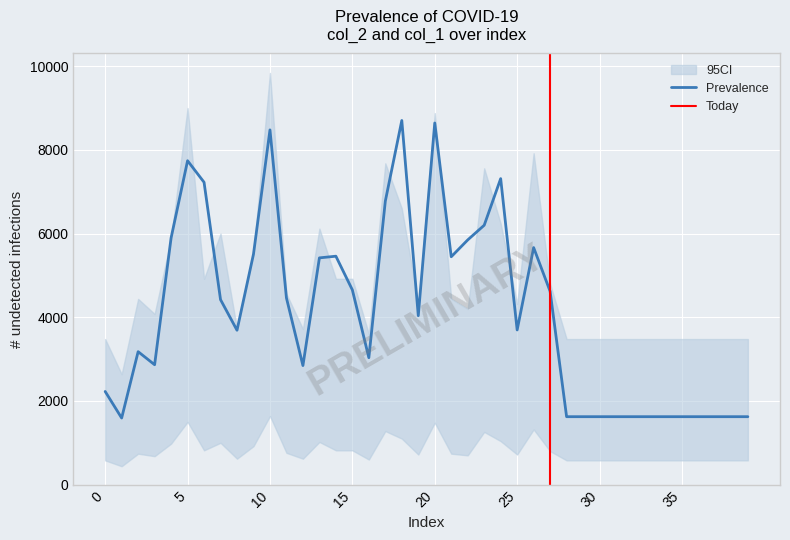

Is this an area chart (filled region under the line)?

No